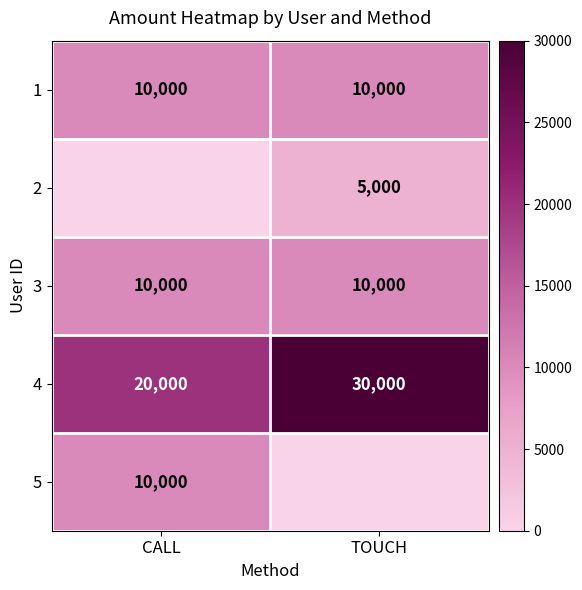

At how many categories does at least one series exceed 23509?

1